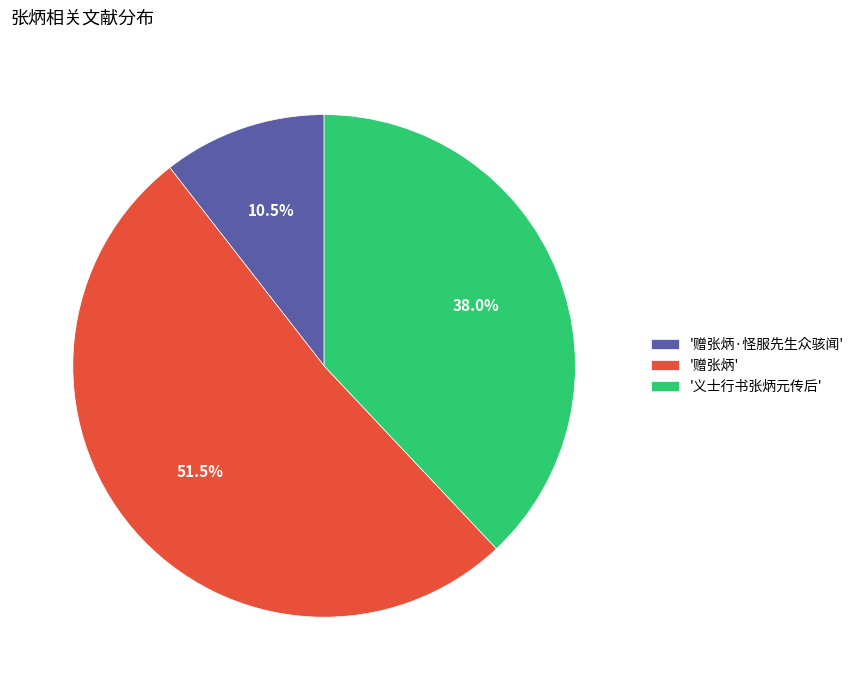

What is the smallest slice in the pie chart?

'赠张炳·怪服先生众骇闻'